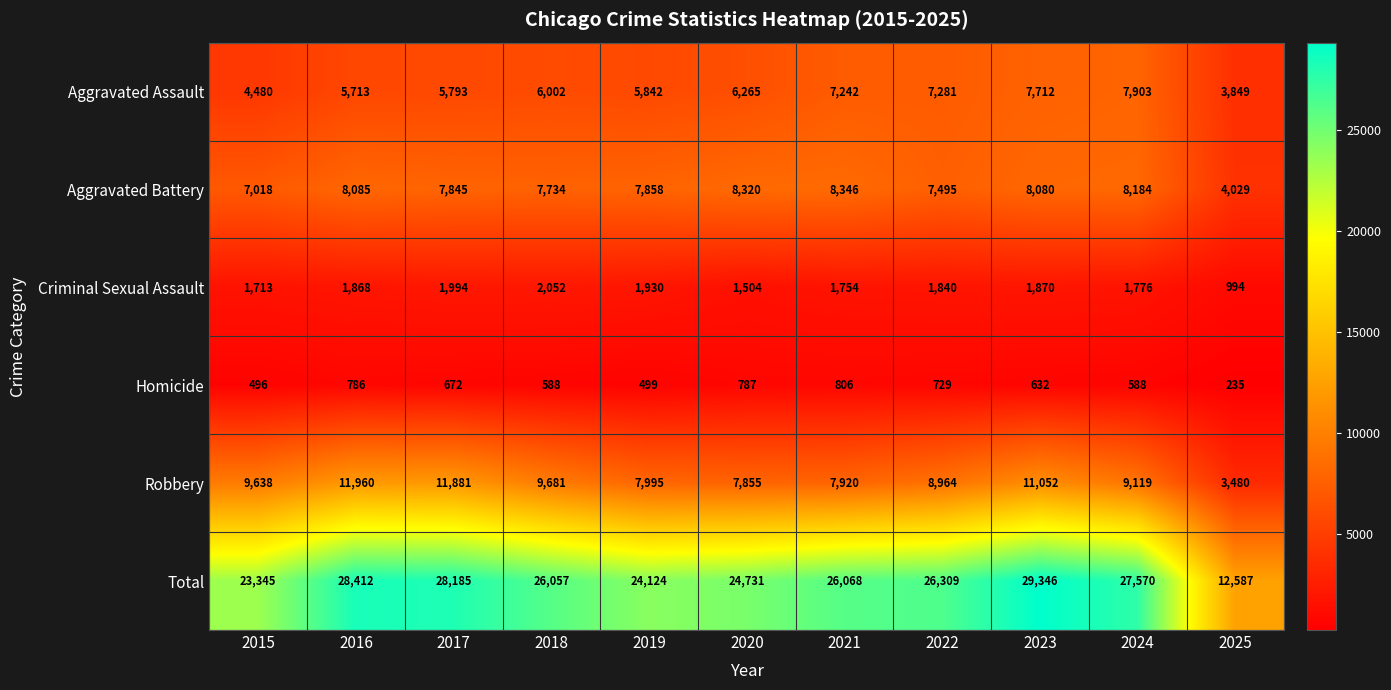

Read the Total value at 2022.

26309